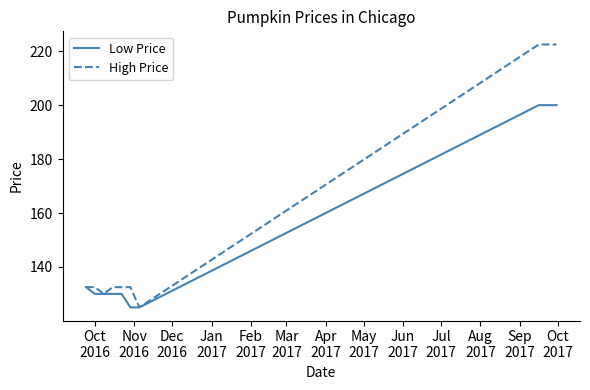

Rank the series by their maximum value, from lowest to highest.

Low Price, High Price